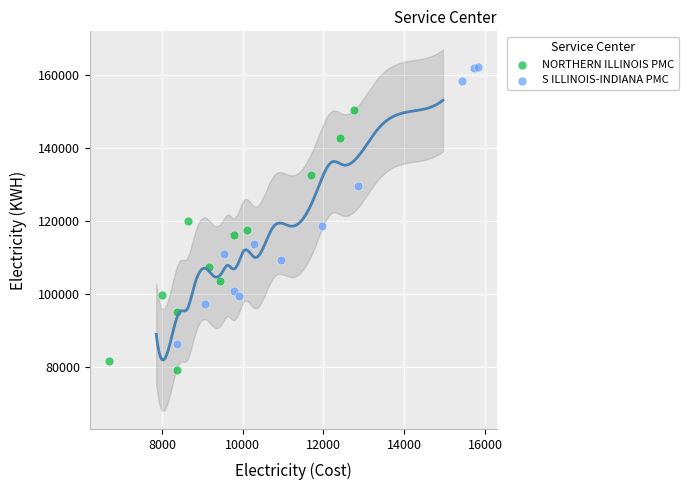

Which series reaches the minimum Y coordinate?

NORTHERN ILLINOIS PMC